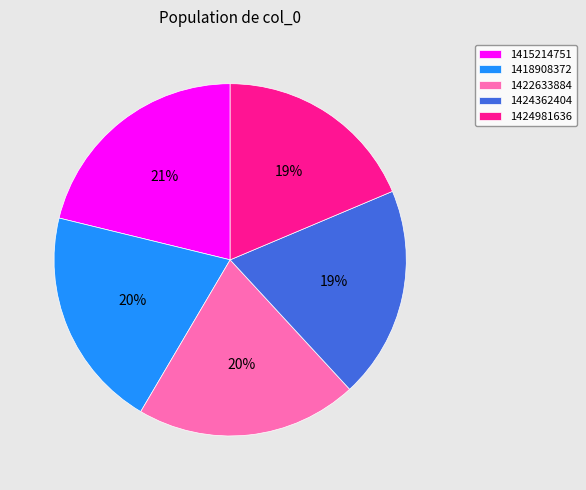

To the nearest percent, what is the average slice percentage?

20%